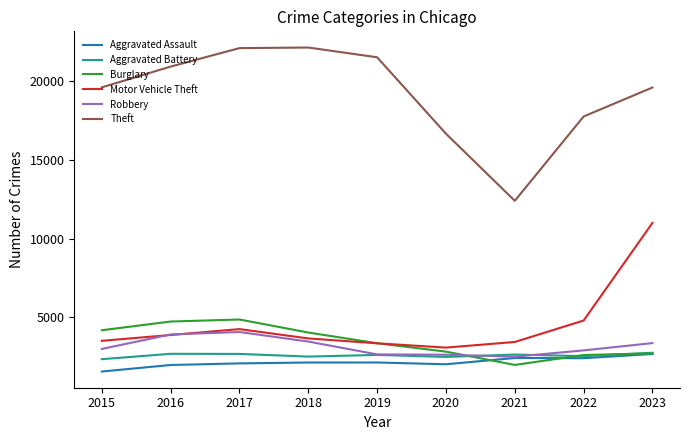

What is the difference between the second highest and second lowest values in the Theft series?

5443